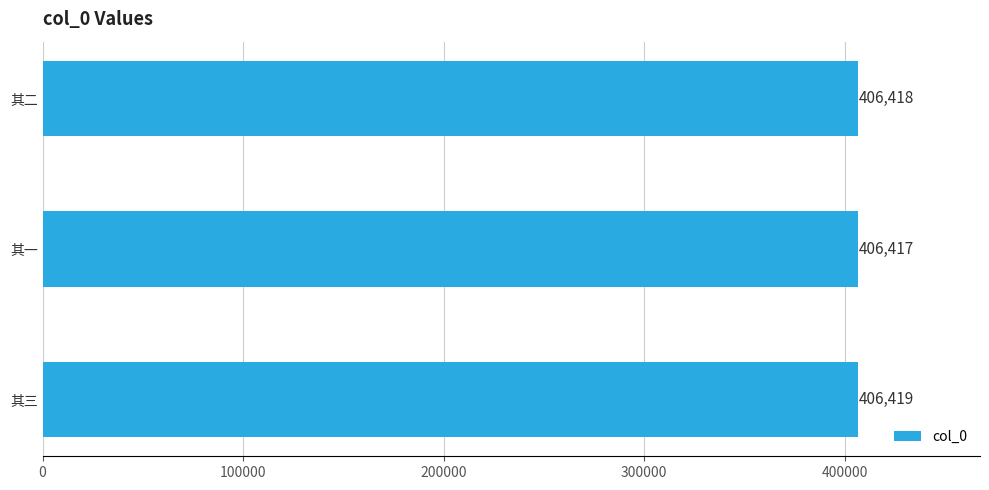

How many bars are there in total?

3